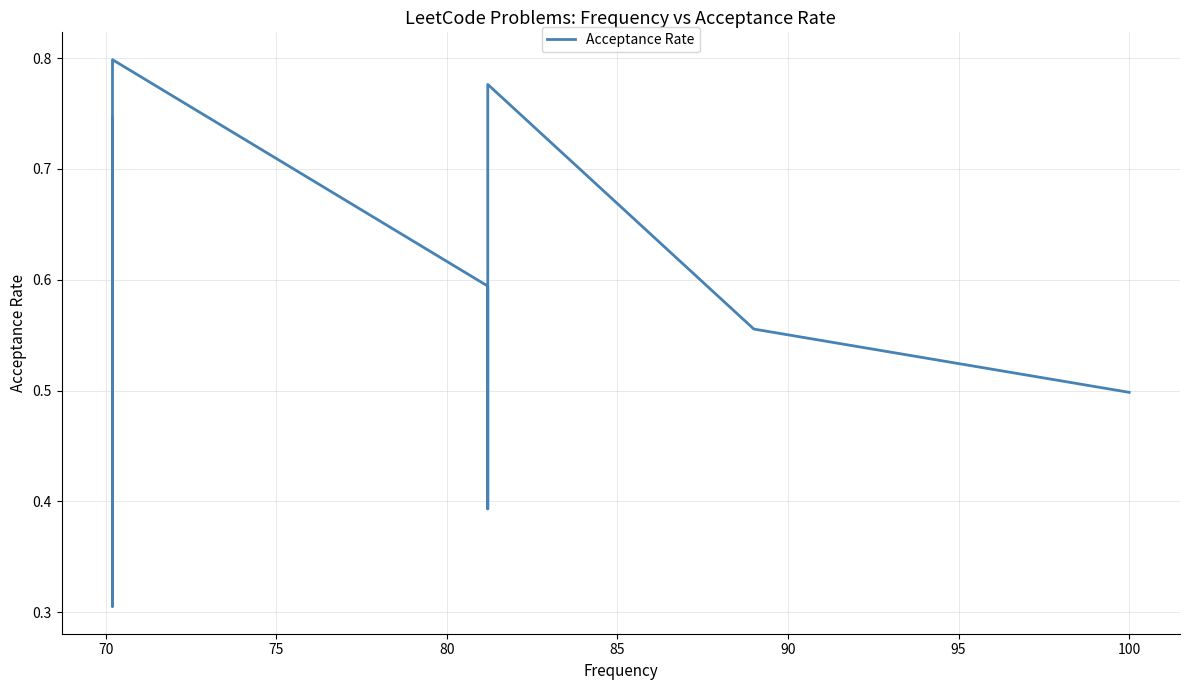

At which category does the data reach its first local valley?

70